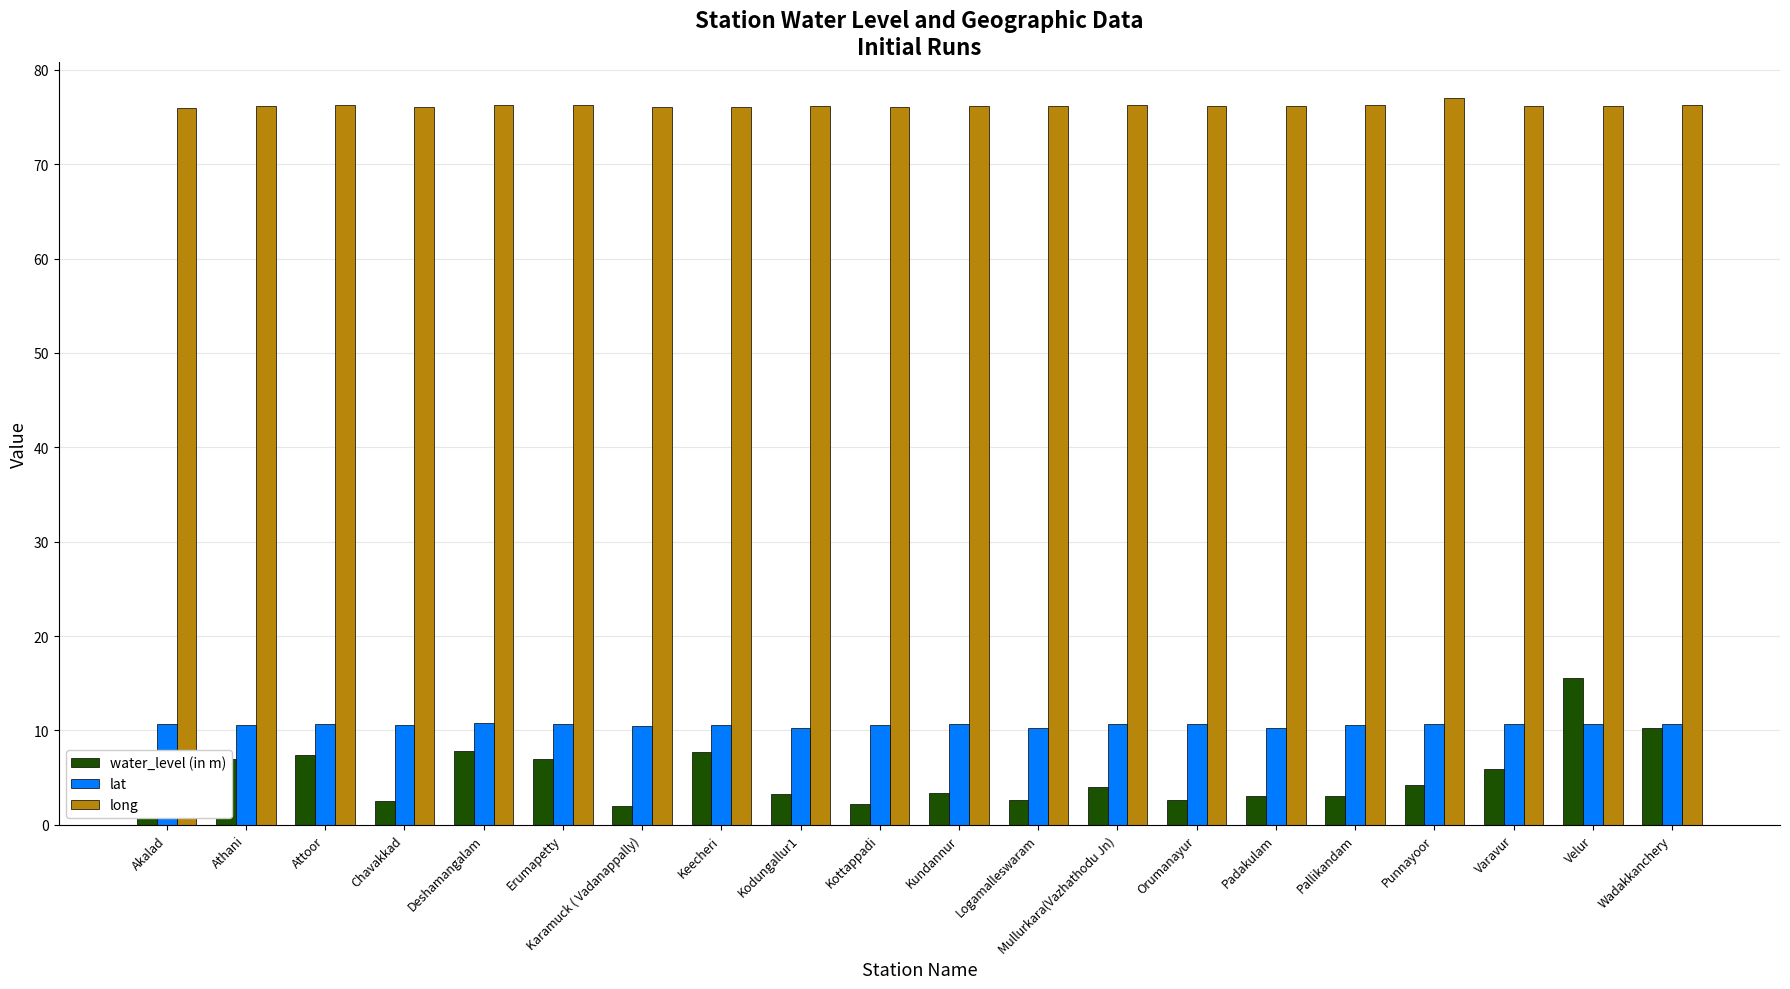

How many groups of bars are there?

20